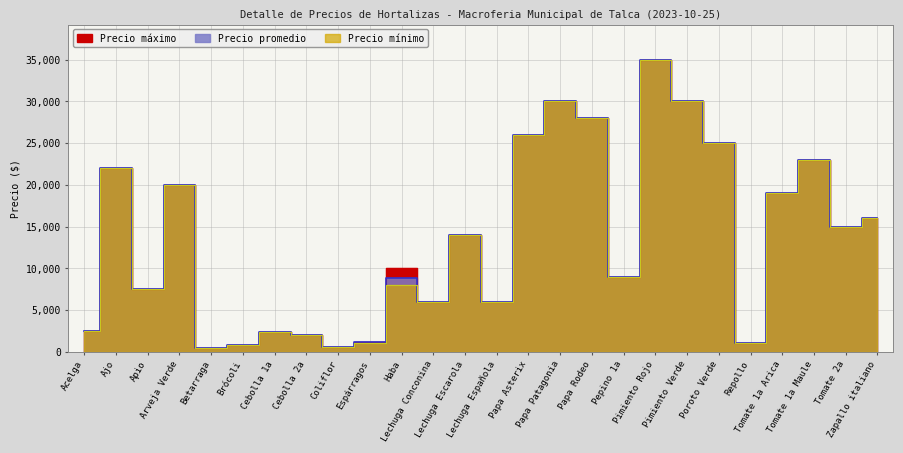

What is the total value across all series at Apio?

22500